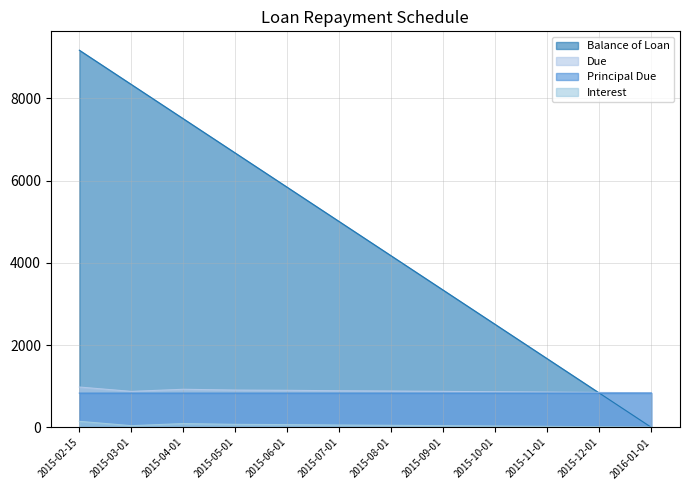

At which label is Interest closest to 78?

2015-05-01